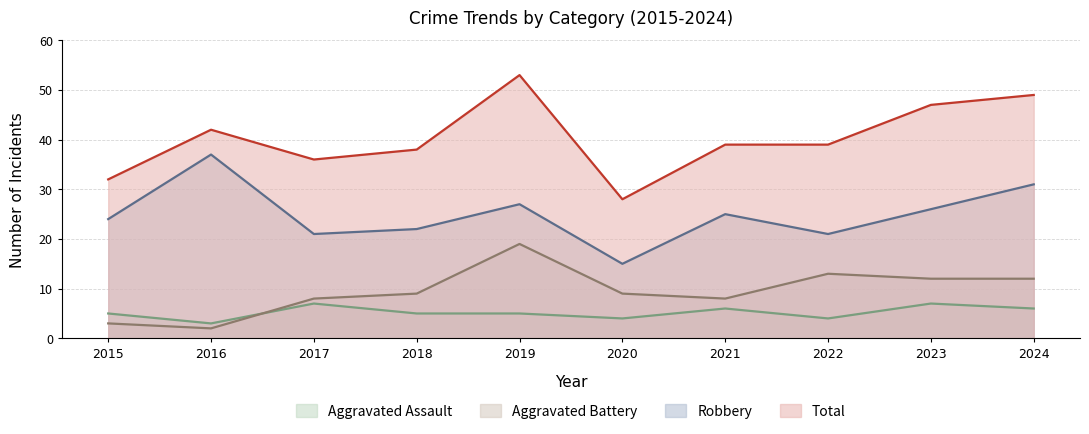

What is the sum of all Robbery values?

249